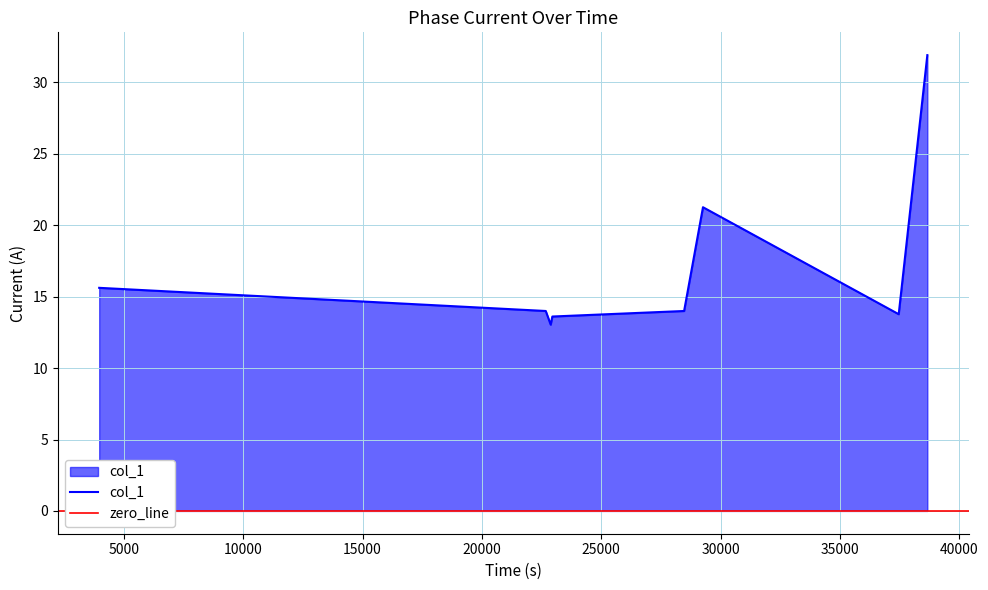

What is the difference between the maximum and second lowest values?

18.3